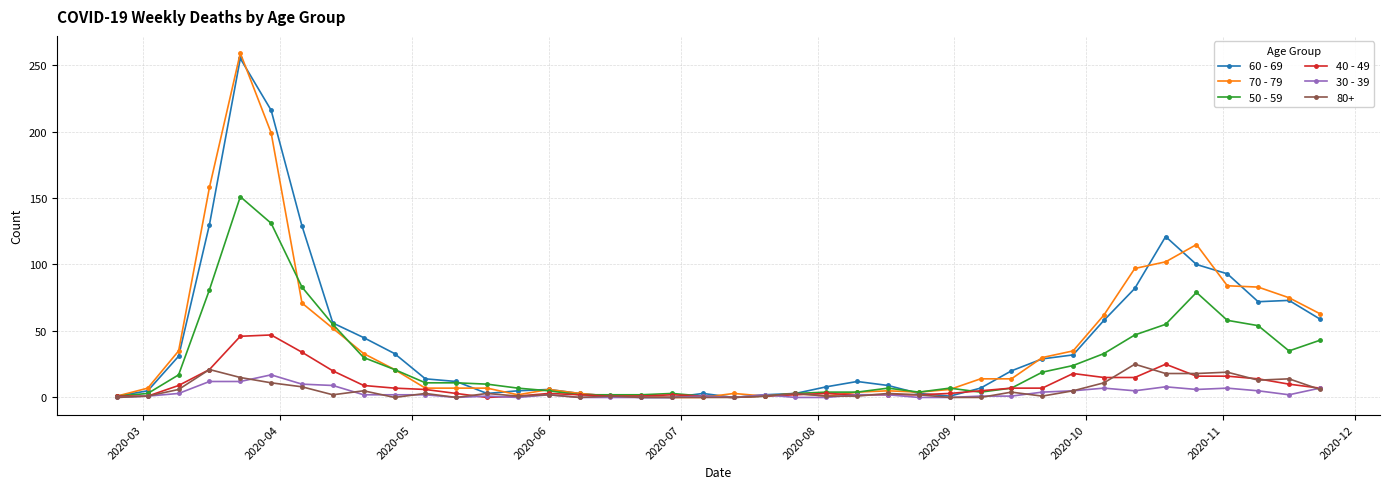

What is the greatest value displayed?

259